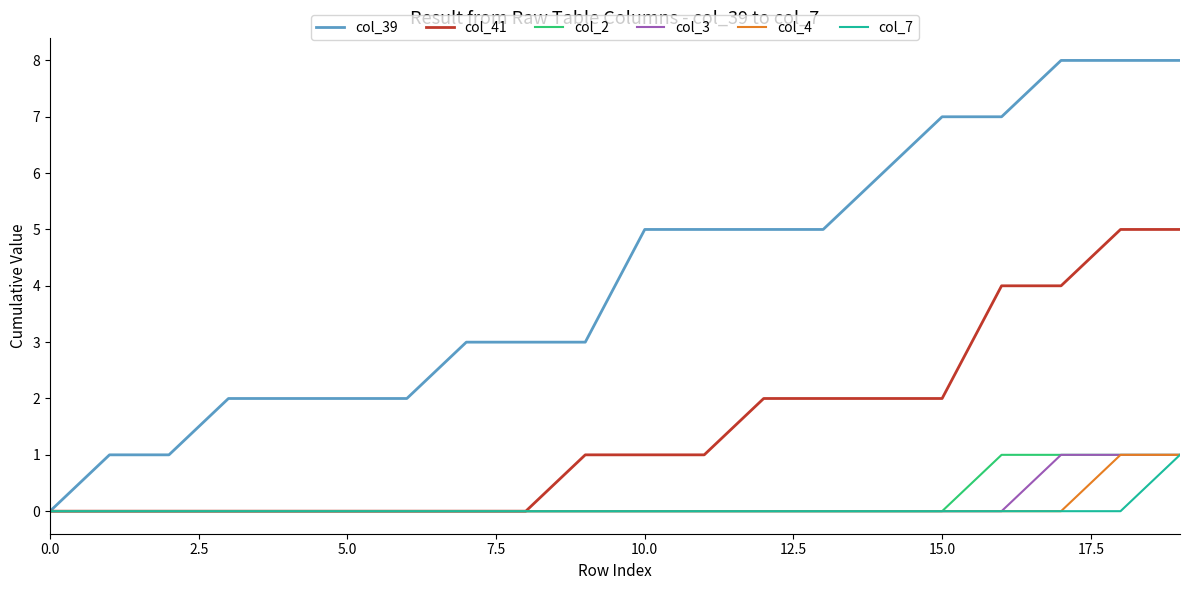

Which series has the largest total across all categories?

col_39